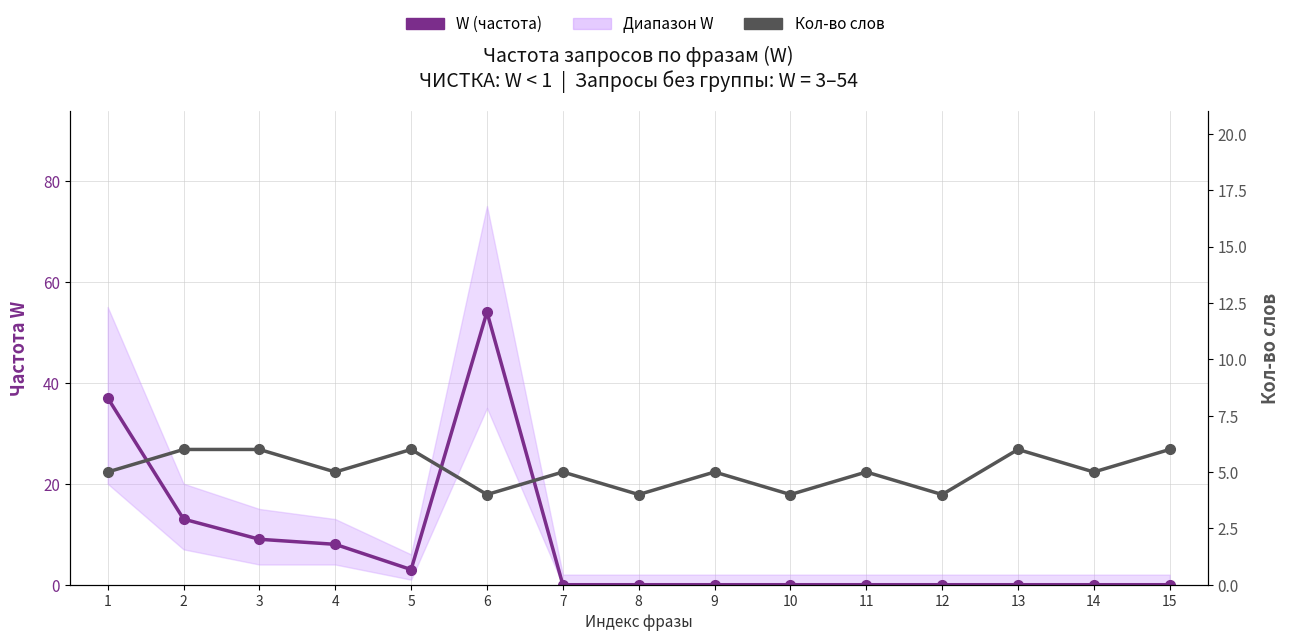

Rank the series by their maximum value, from lowest to highest.

Кол-во слов, W (частота)